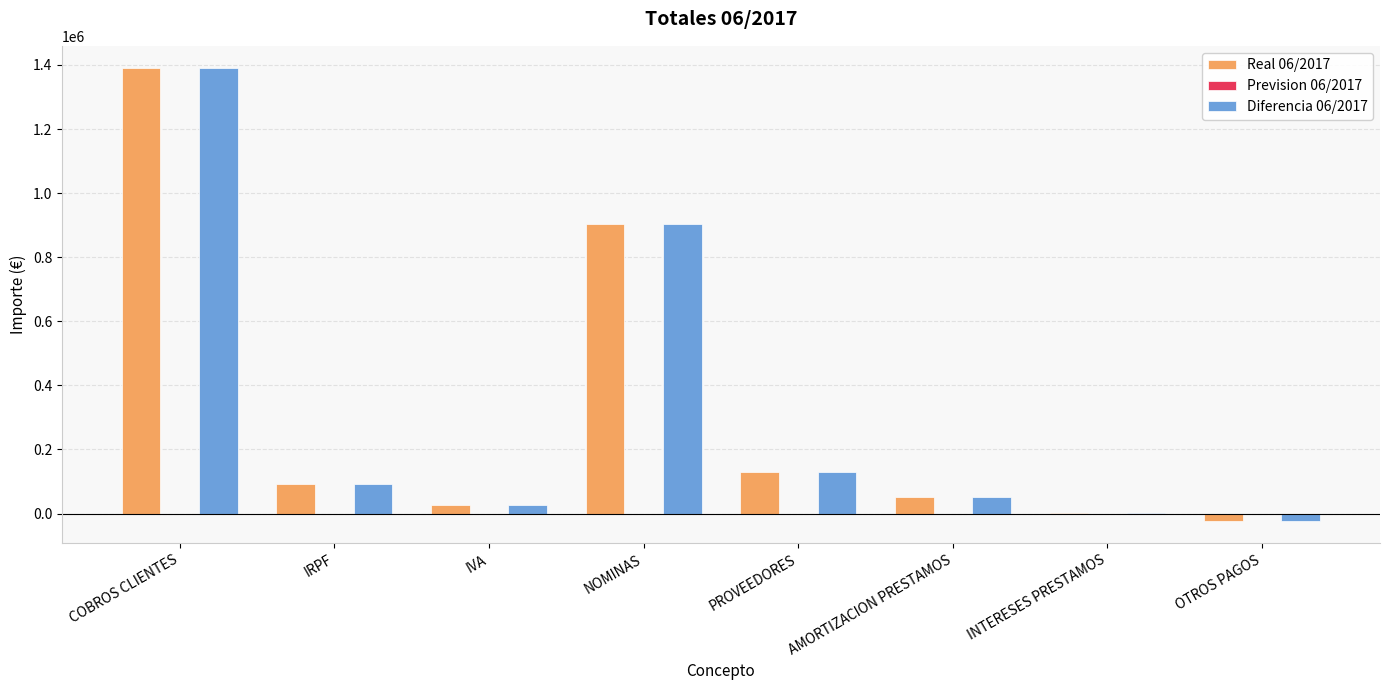

At which category does the chart reach its peak across all series?

COBROS CLIENTES